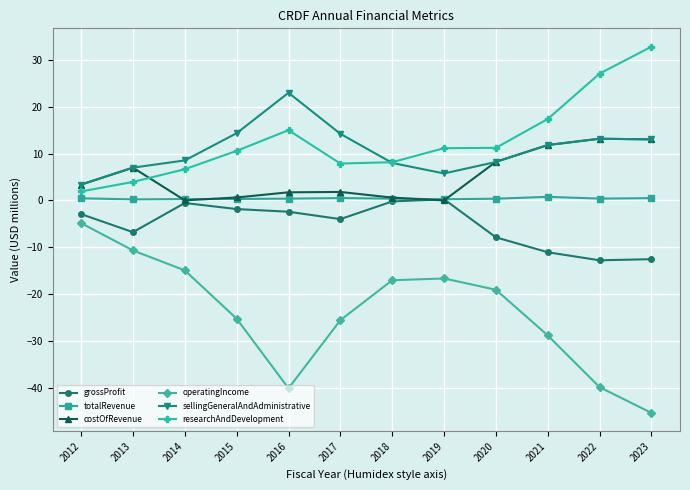

True or false: costOfRevenue and operatingIncome intersect in this chart.

False